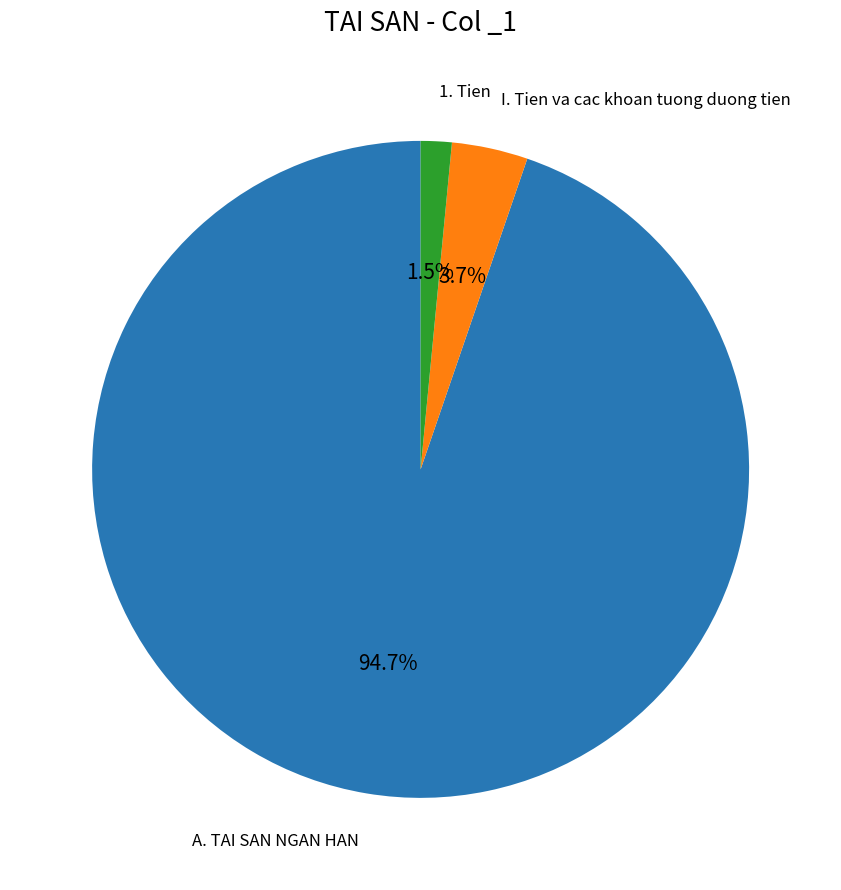

Is there any slice that represents more than half of the pie?

Yes